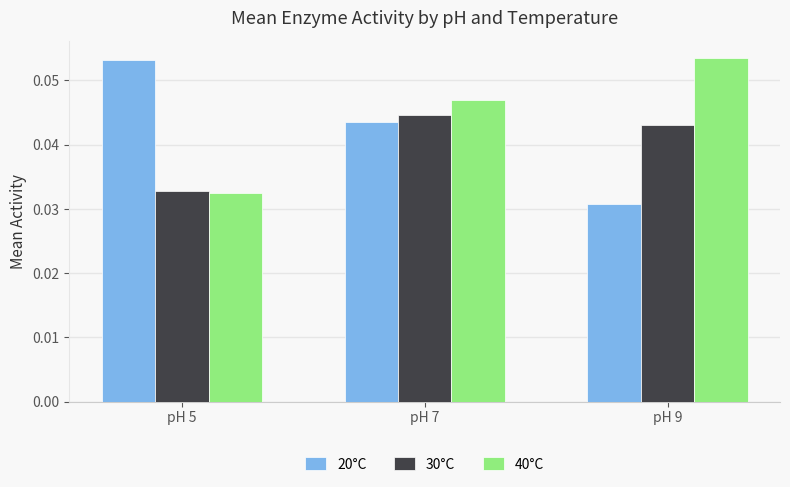

The 30°C series shows 0.1 at pH 9. True or false?

False